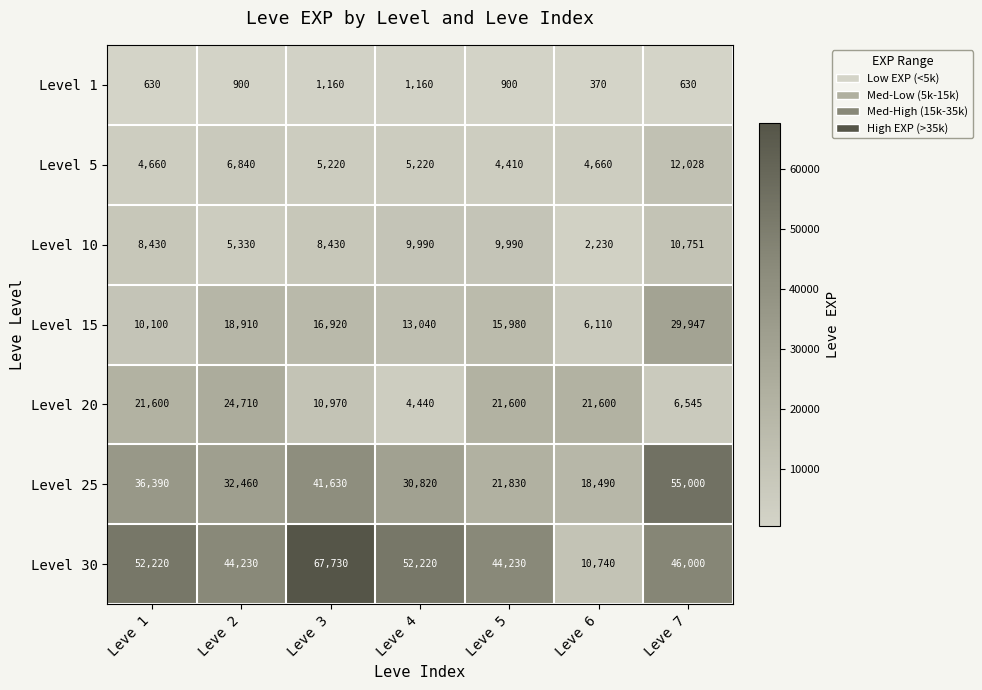

What is the total value across all series at Leve 5?

118940